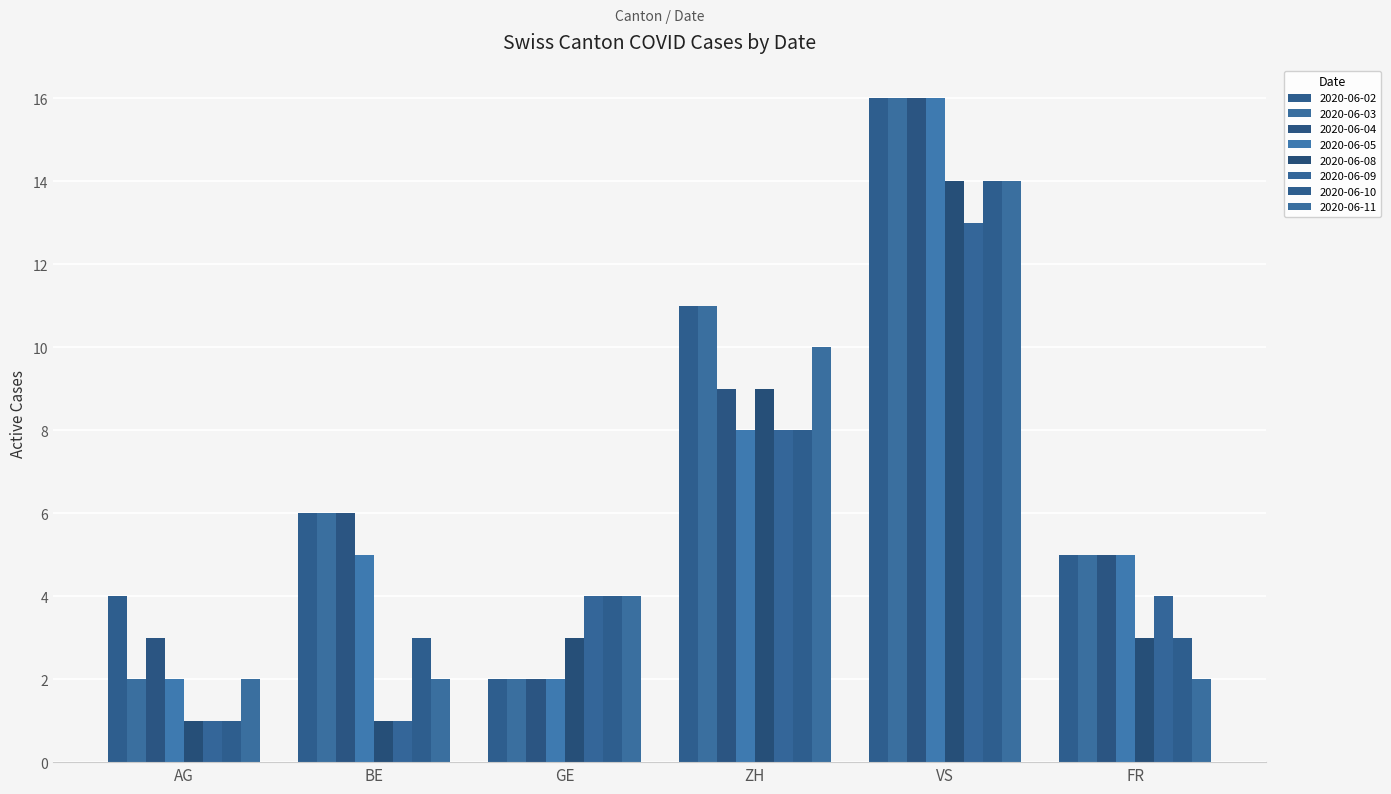

Does the chart contain stacked bars?

No